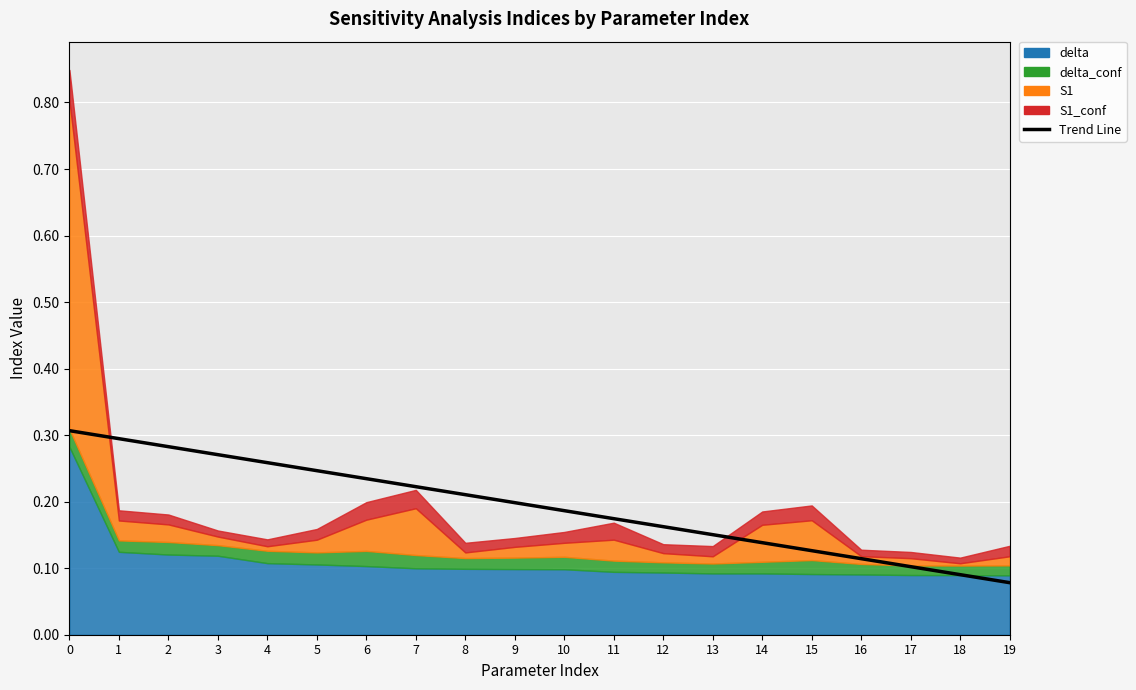

What is the minimum value shown in the chart?

0.1